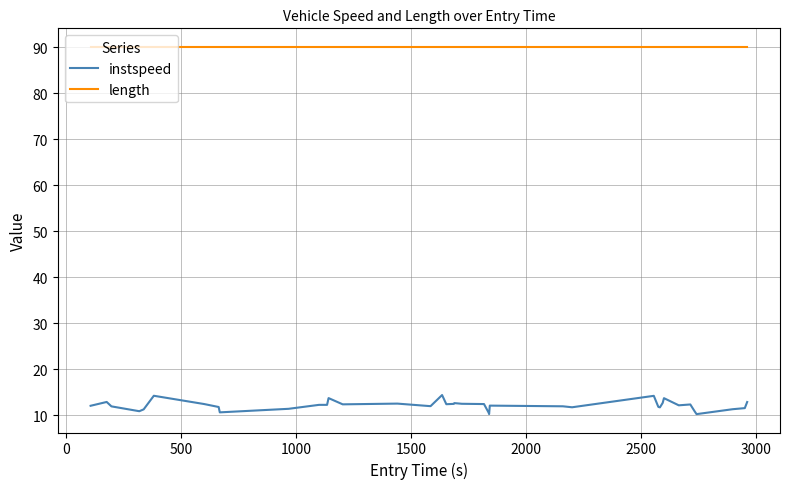

True or false: instspeed and length cross at least once.

False